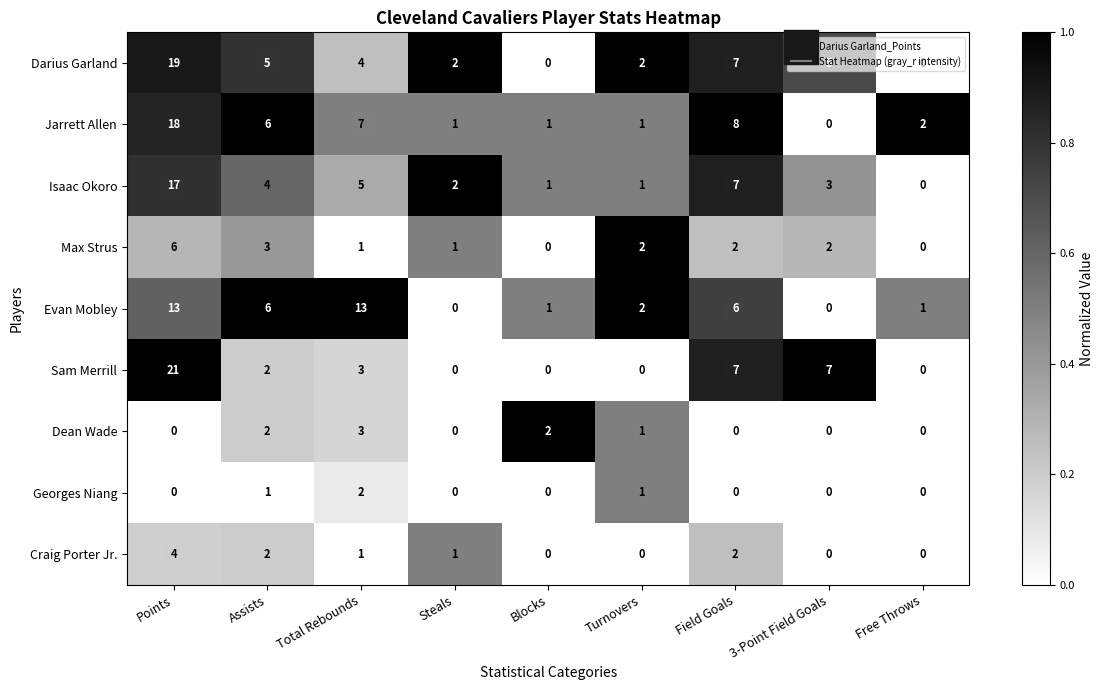

At which category is the sum across all series the highest?

Points